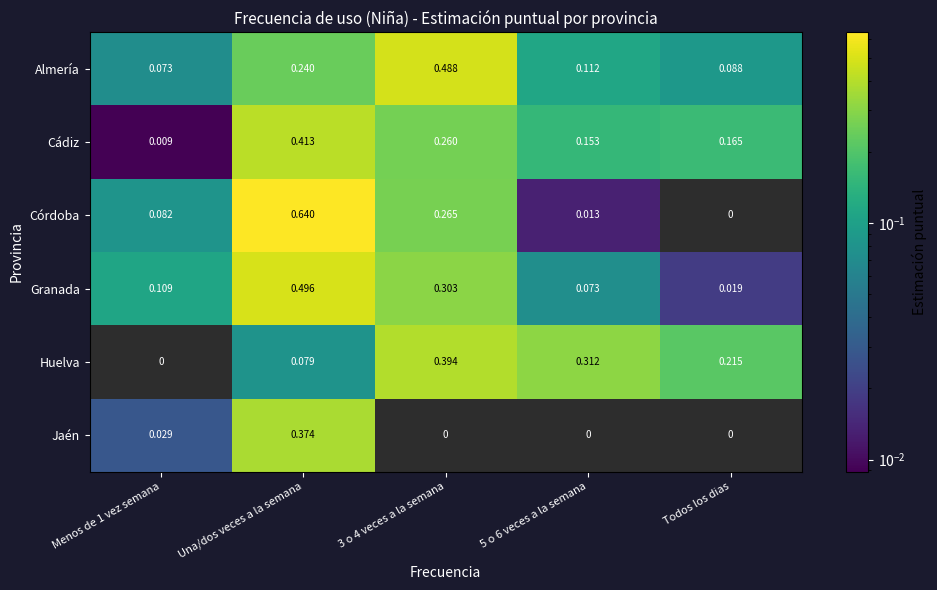

Which series has the largest range (max minus min)?

Córdoba